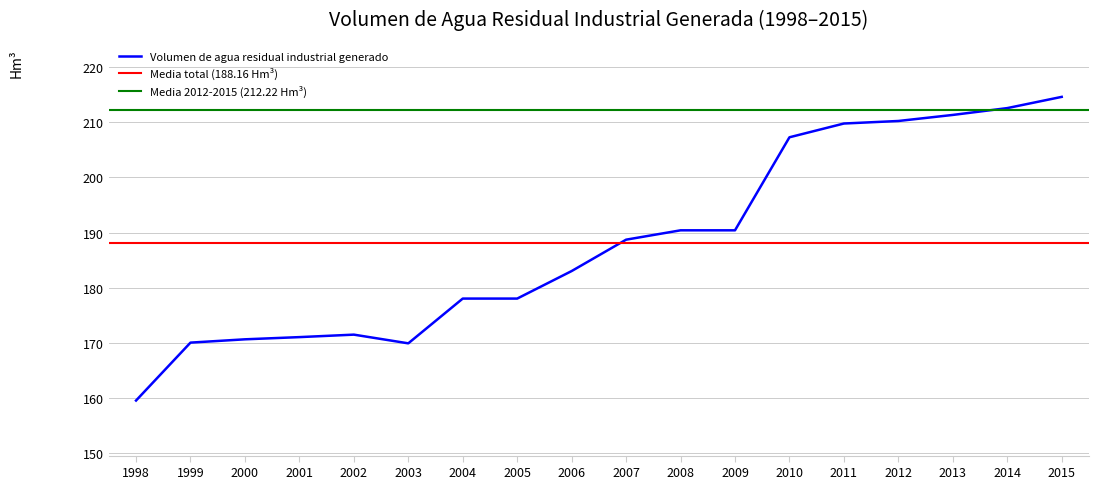

How many data points does each series have?

18